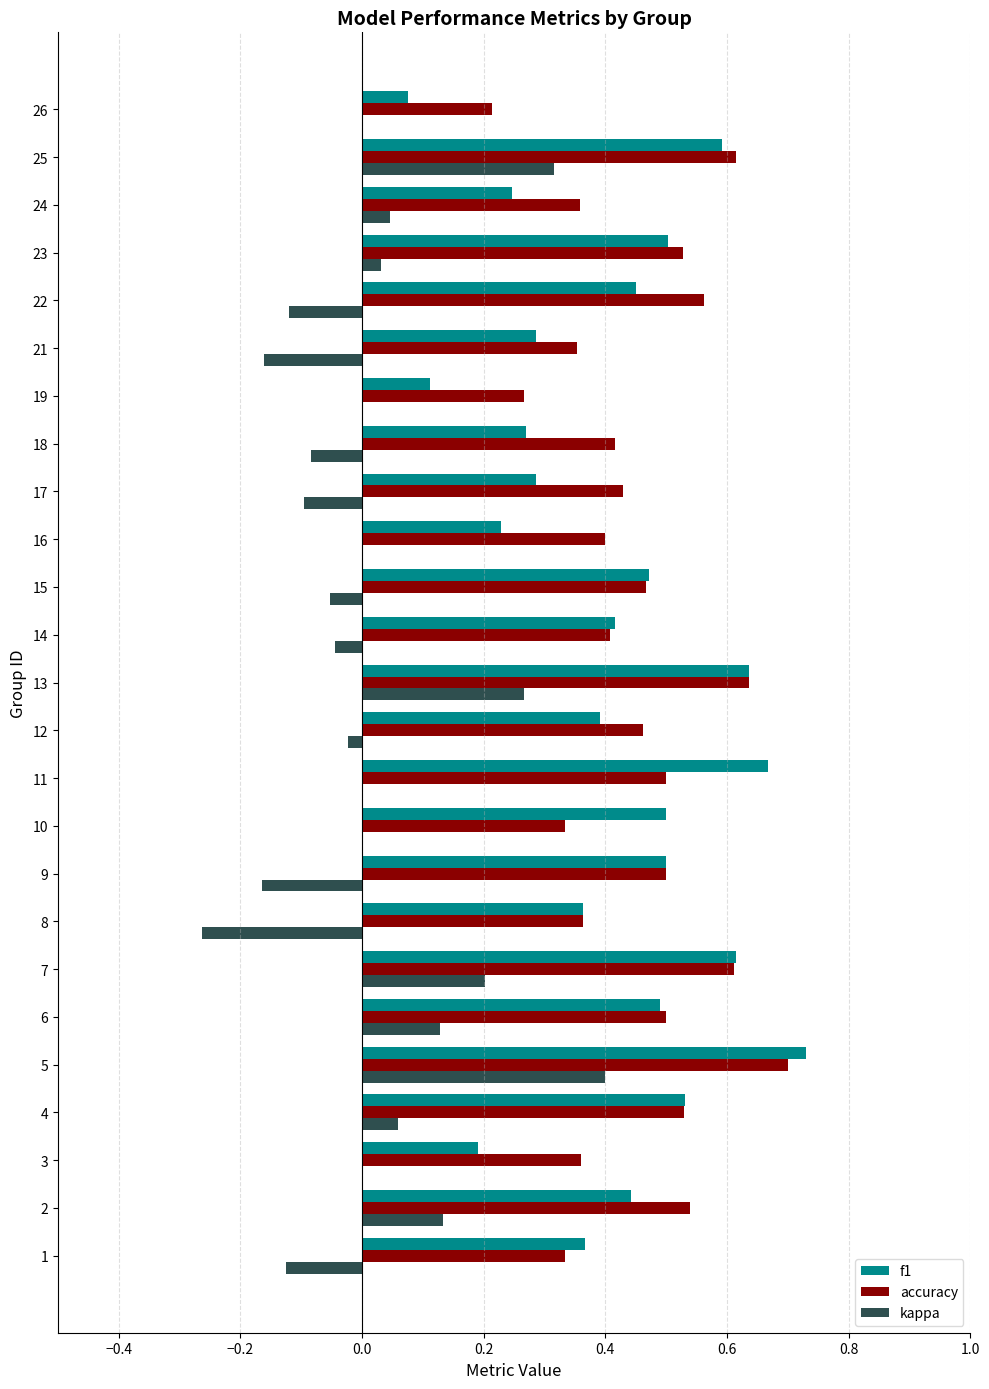

At which category does the chart reach its peak across all series?

5